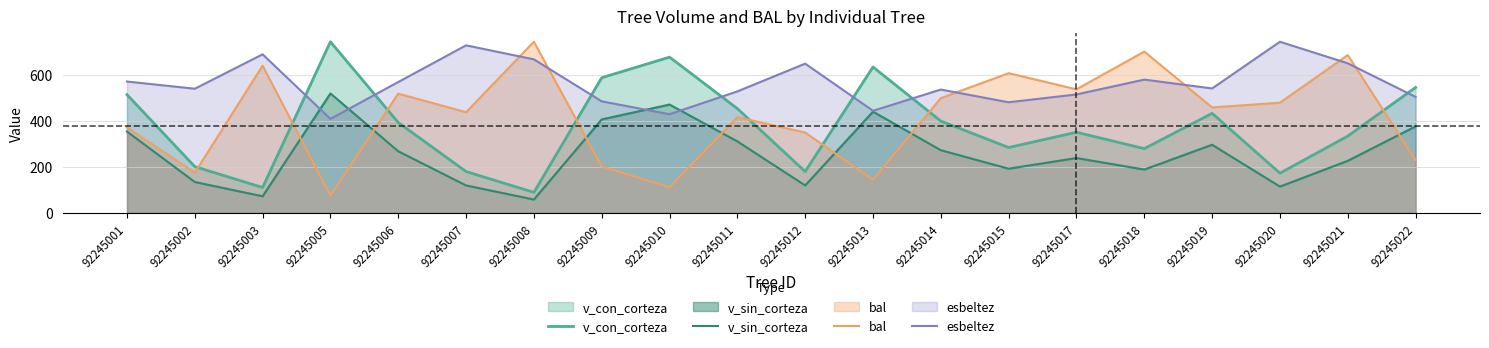

Is it true that esbeltez equals 443.7 at 92245013?

True